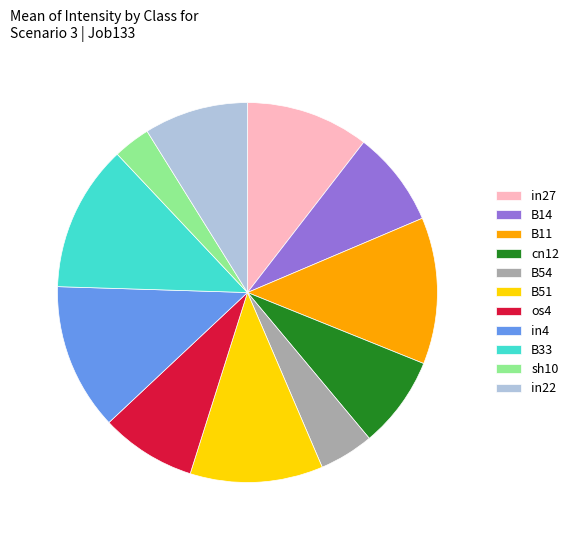

Is the sum of B33 and B14 greater than half?

No